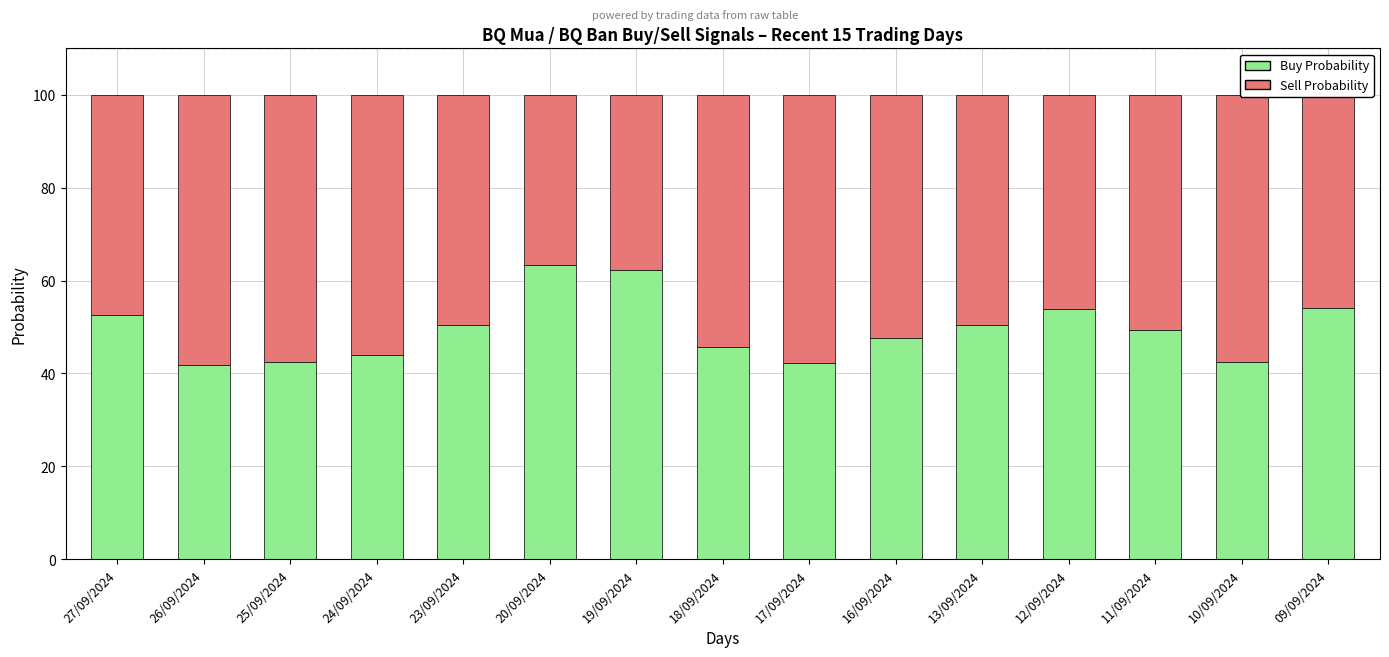

What is the value of the Buy Probability bar at the 14th from the left?

42.5